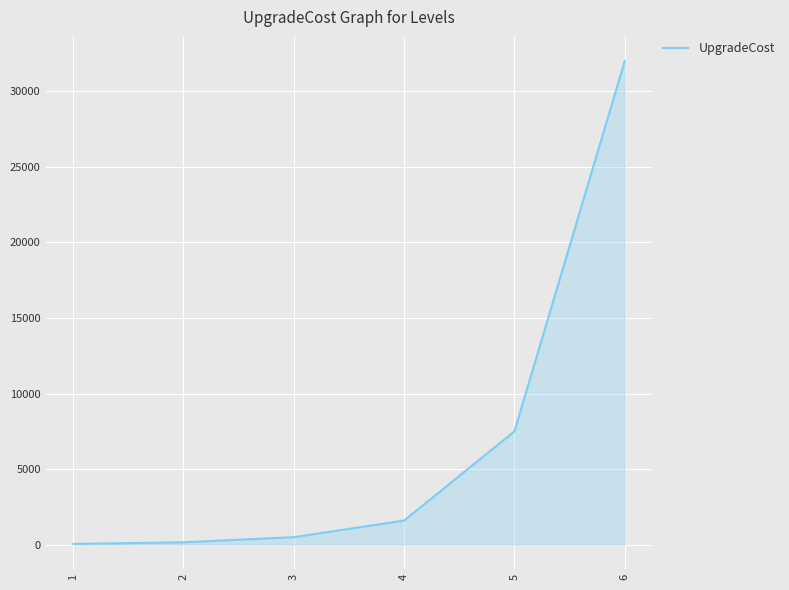

What is the maximum value shown in the chart?

32000